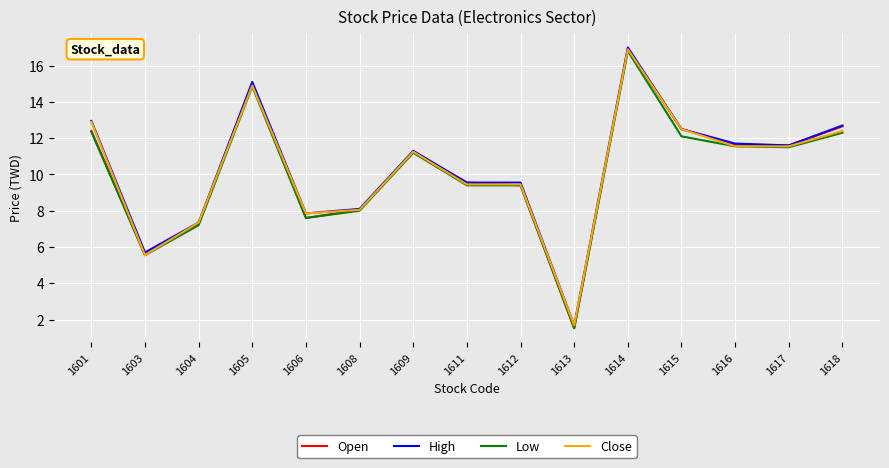

At which category does High reach its first local peak?

1605